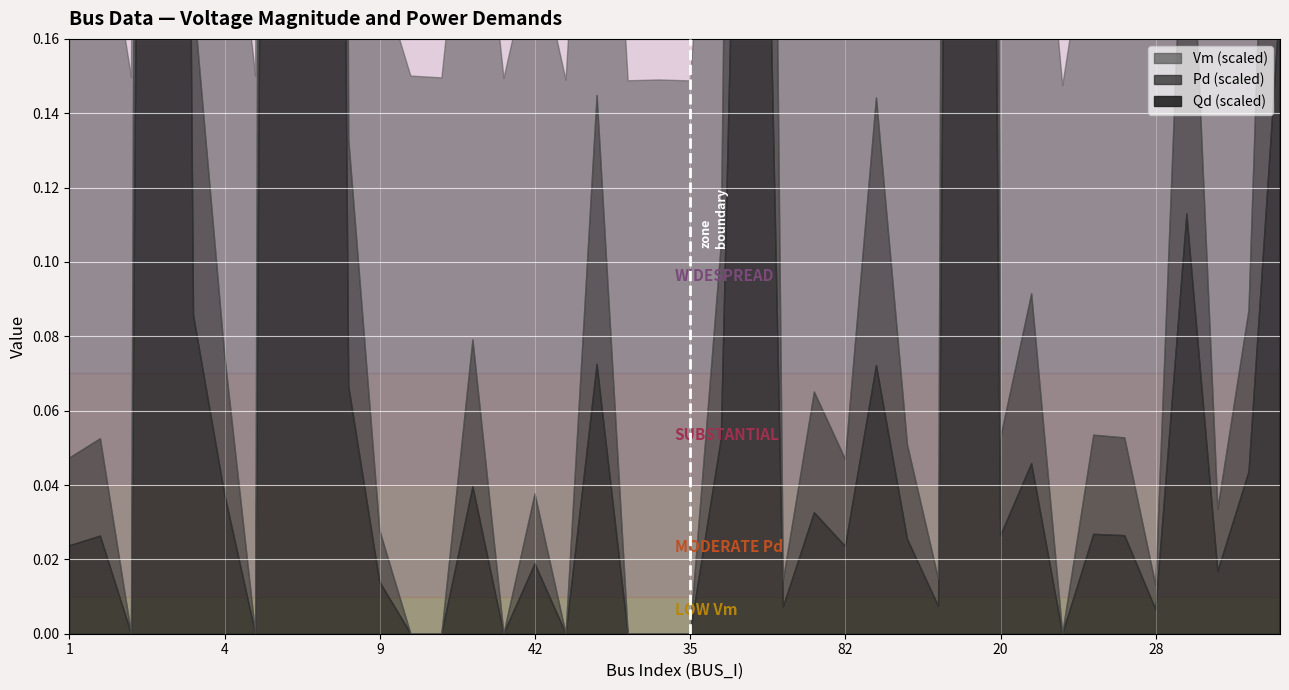

Reading left to right, extract all data points from this chart.

Vm: 1=1.0	2=1.0	3=1.0	16=1.0	5=1.0	4=1.0	6=1.0	23=1.0	8=1.0	7=1.0	9=1.0	14=1.0	15=1.0	17=1.0	10=1.0	42=1.0	11=1.0	36=1.0	13=1.0	12=1.0	35=1.0	19=1.0	102=1.0	24=1.0	89=1.0	82=1.0	33=1.0	18=1.0	25=1.0	21=1.0	20=1.0	27=1.0	39=1.0	40=1.0	37=1.0	28=1.0	29=1.0	30=1.0	31=1.0	32=1.0
Pd: 1=0.0	2=0.0	3=0.0	16=0.1	5=0.0	4=0.0	6=0.0	23=0.1	8=0.1	7=0.0	9=0.0	14=0.0	15=0.0	17=0.0	10=0.0	42=0.0	11=0.0	36=0.0	13=0.0	12=0.0	35=0.0	19=0.0	102=0.0	24=0.0	89=0.0	82=0.0	33=0.0	18=0.0	25=0.0	21=0.1	20=0.0	27=0.0	39=0.0	40=0.0	37=0.0	28=0.0	29=0.0	30=0.0	31=0.0	32=0.0
Qd: 1=0.0	2=0.0	3=0.0	16=0.0	5=0.0	4=0.0	6=0.0	23=0.0	8=0.0	7=0.0	9=0.0	14=0.0	15=0.0	17=0.0	10=0.0	42=0.0	11=0.0	36=0.0	13=0.0	12=0.0	35=0.0	19=0.0	102=0.0	24=0.0	89=0.0	82=0.0	33=0.0	18=0.0	25=0.0	21=0.0	20=0.0	27=0.0	39=0.0	40=0.0	37=0.0	28=0.0	29=0.0	30=0.0	31=0.0	32=0.0